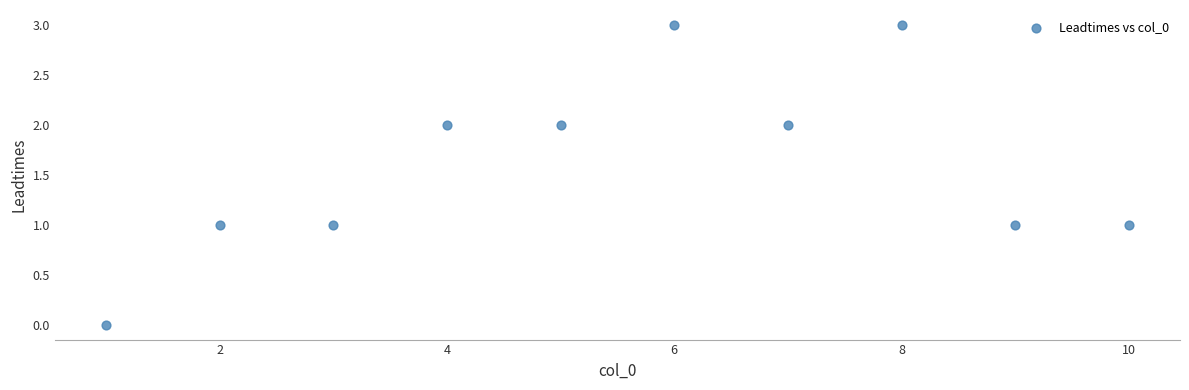

What is the average X value?

6